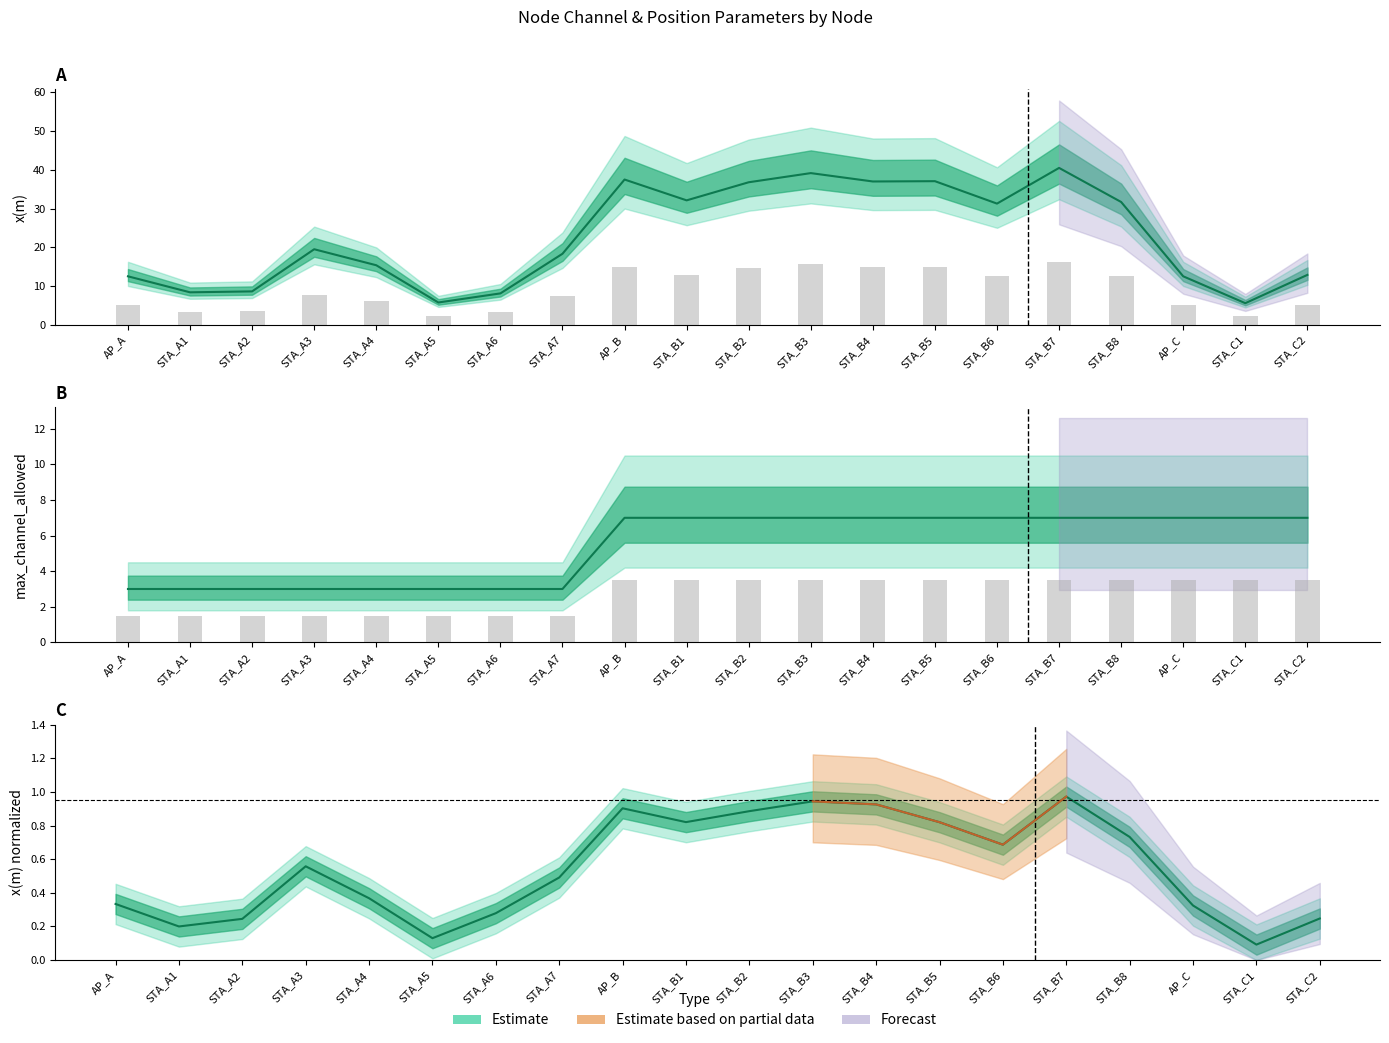

What is the spread (max minus min) of values at STA_C1?

1.4